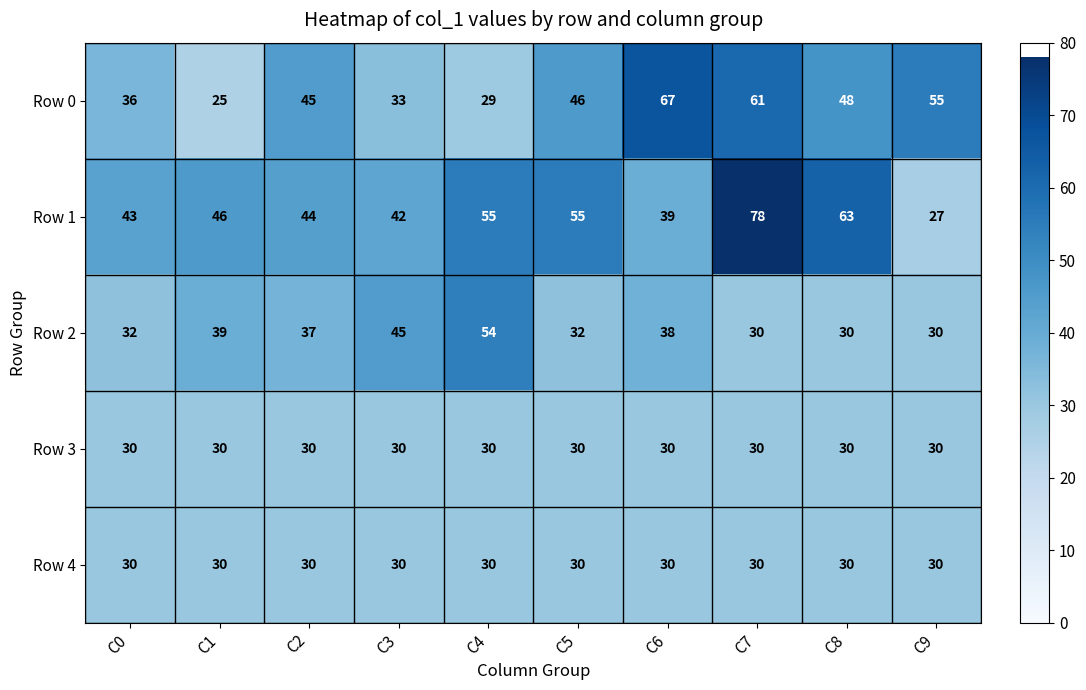

What is the difference between the maximum and second lowest values in the Row 0 series?

38